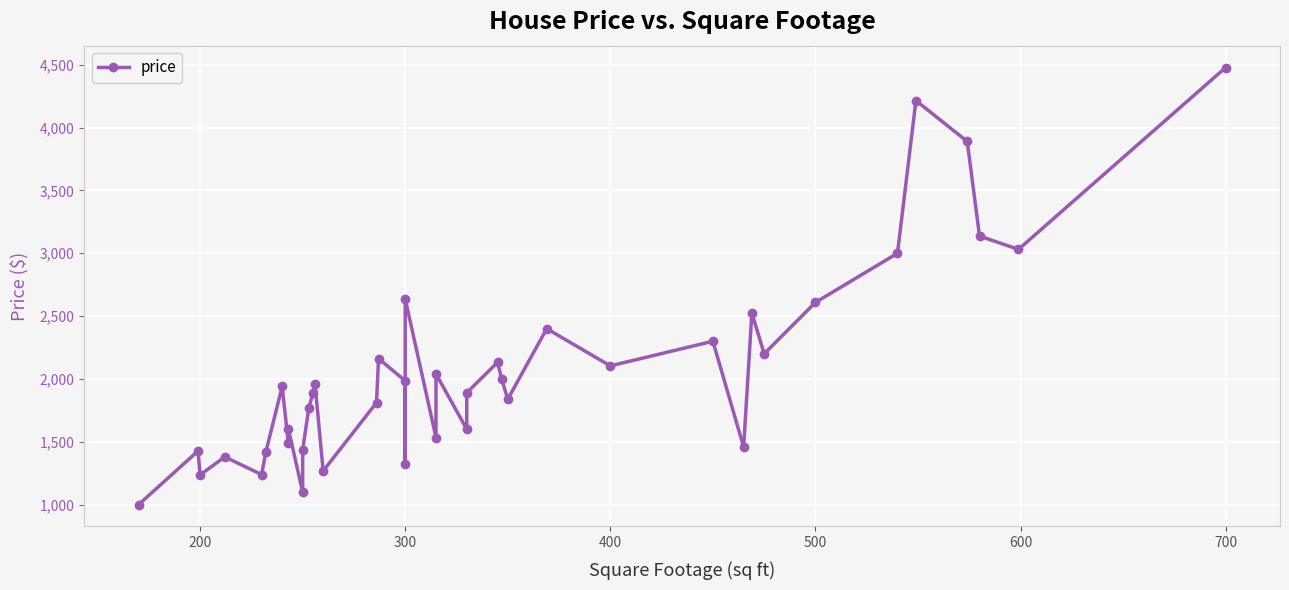

What is the average value?

2061